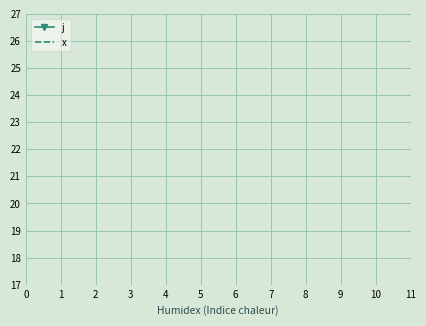

True or false: x has a value of 2 at 9.

False